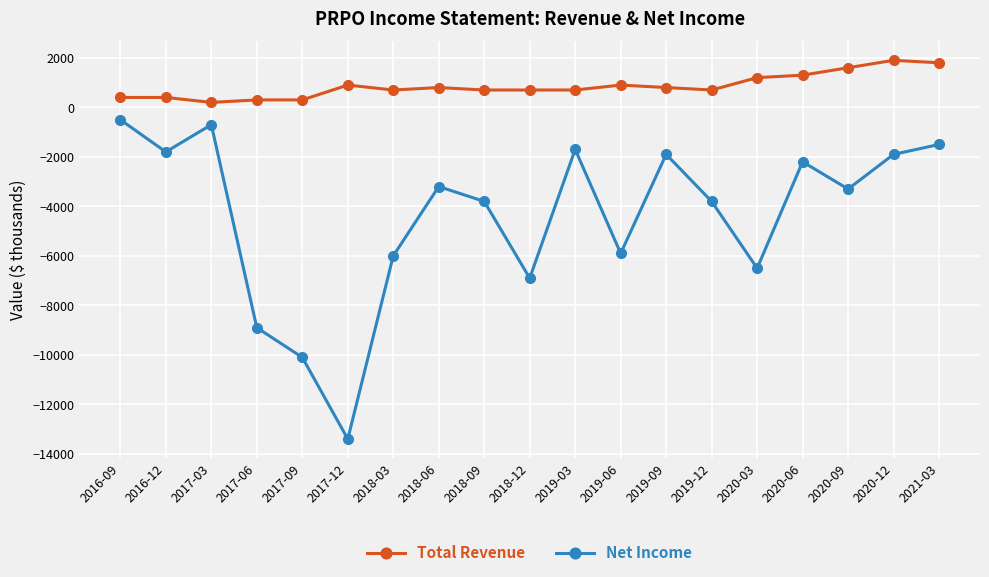

Rank the series by their maximum value, from lowest to highest.

Net Income, Total Revenue